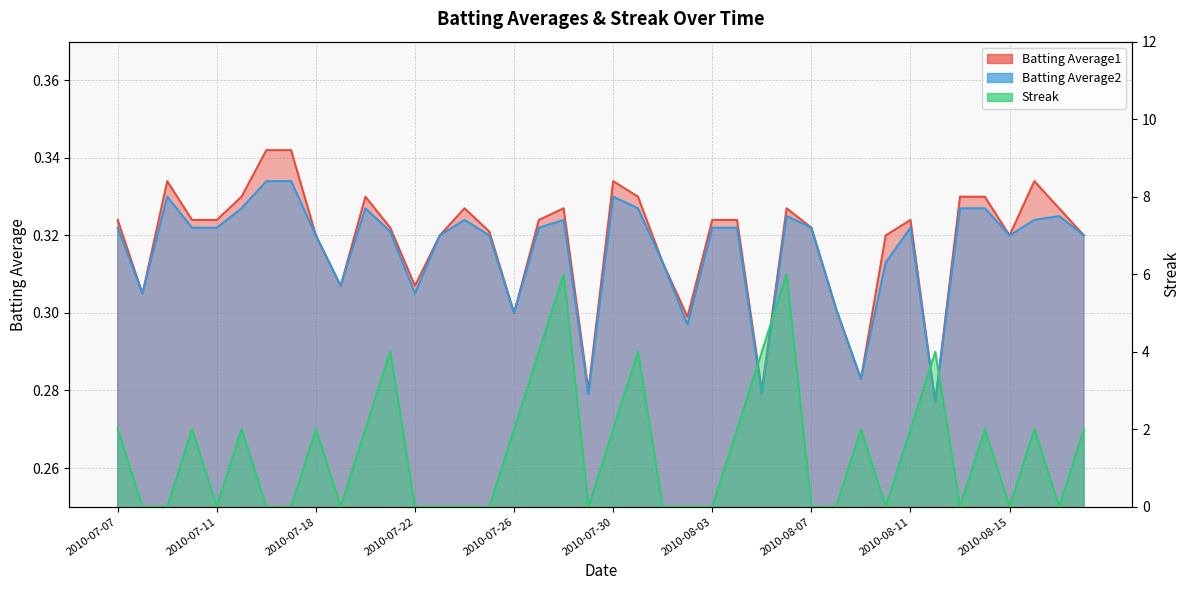

What is the value of the Batting Average2 point at the 12th from the left?

0.3